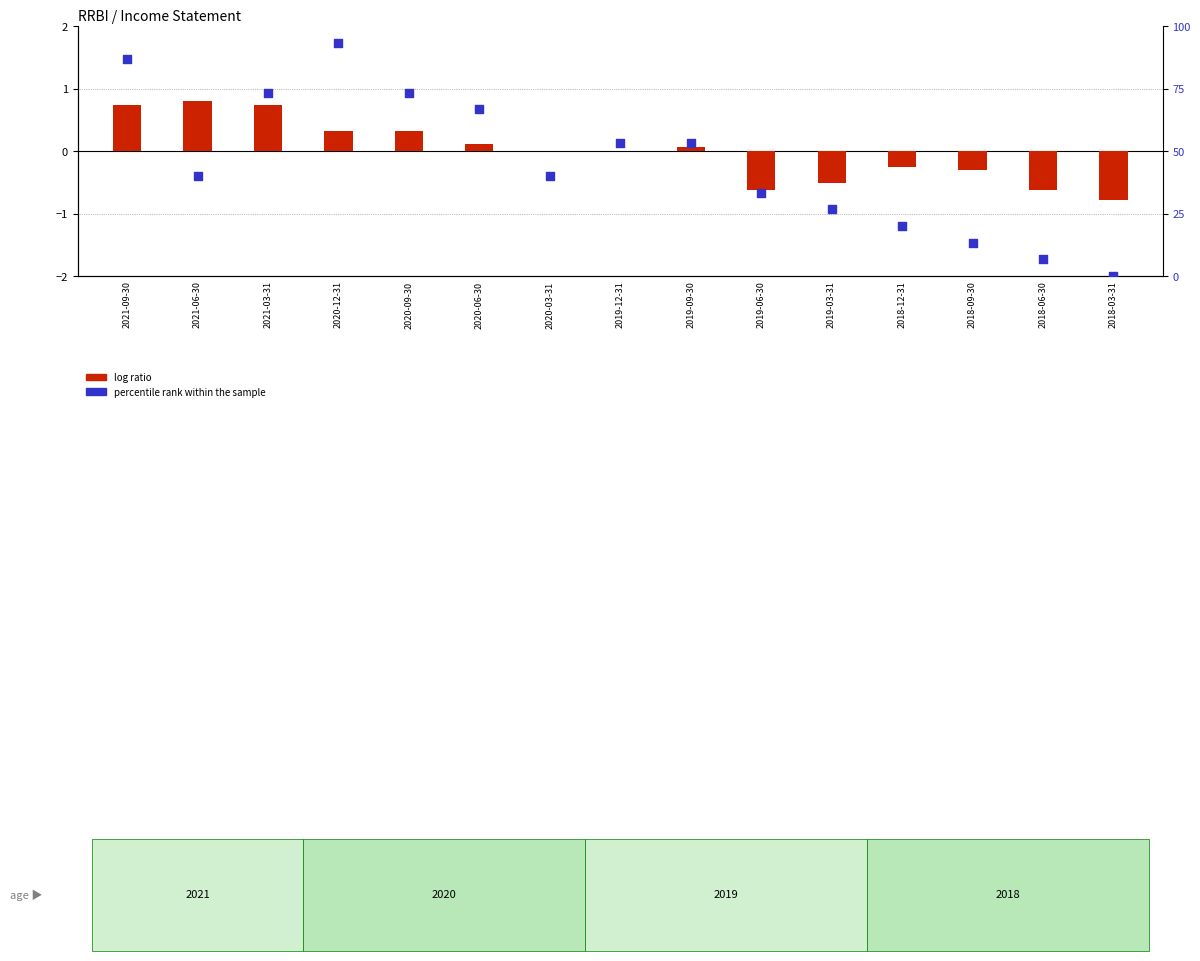

What is the ratio of the value at 2021-09-30 to the value at 2020-12-31?

0.9